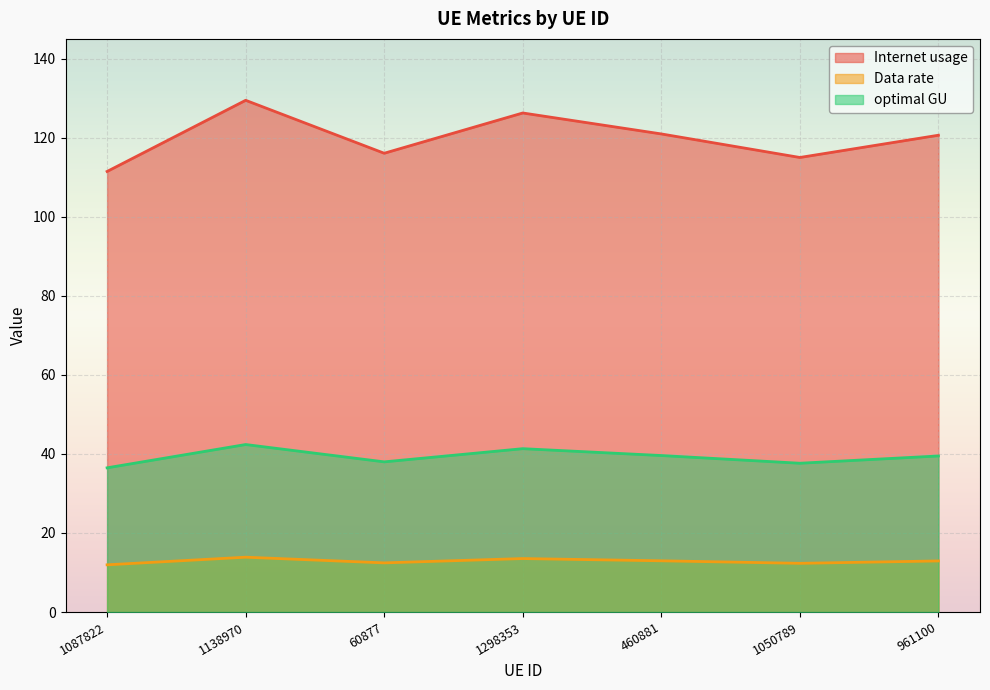

At which label does optimal GU reach its peak?

1138970